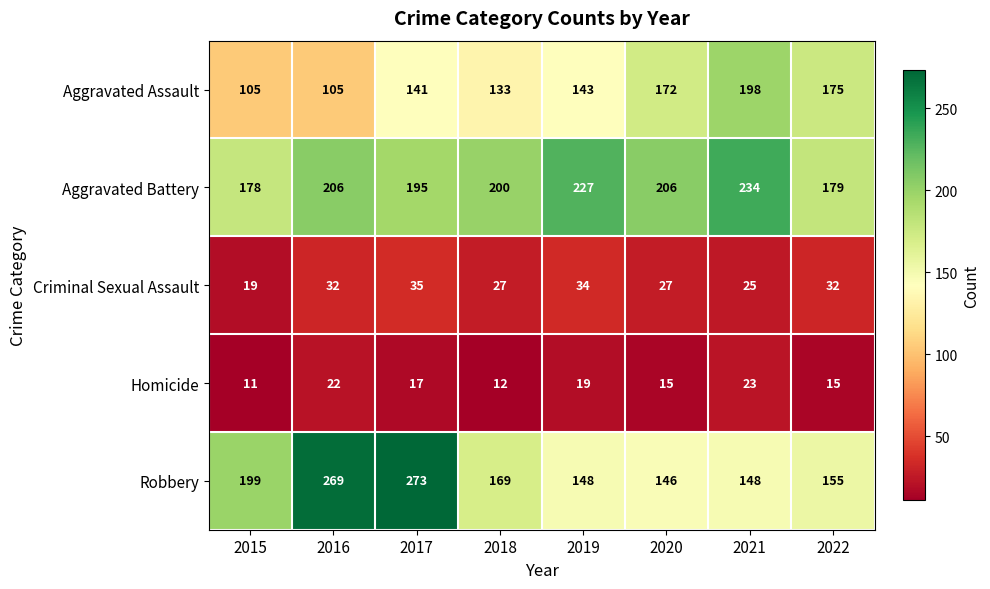

Rank the series at 2019 from highest to lowest value.

Aggravated Battery, Robbery, Aggravated Assault, Criminal Sexual Assault, Homicide